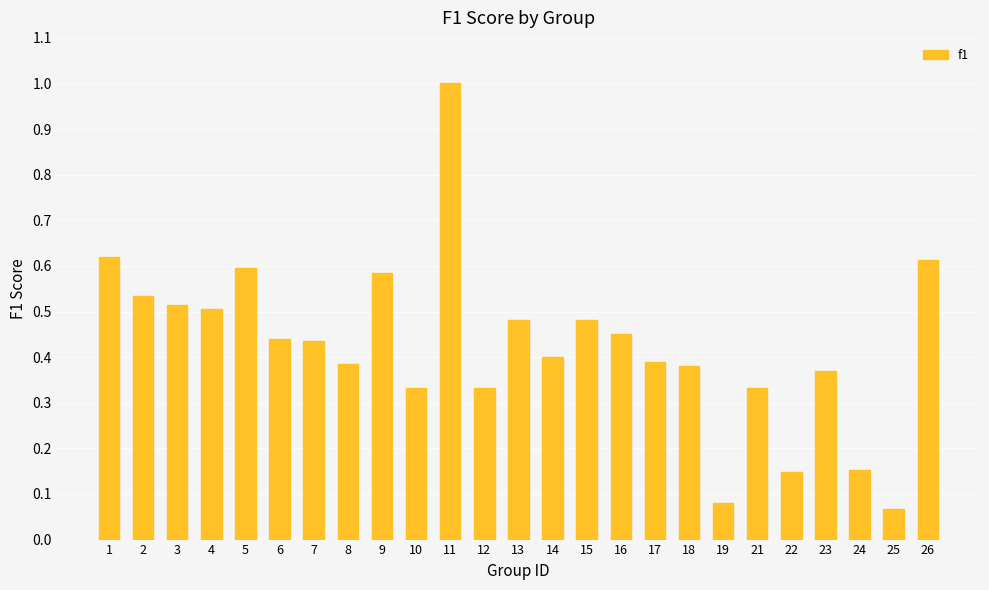

What is the greatest value displayed?

1.0